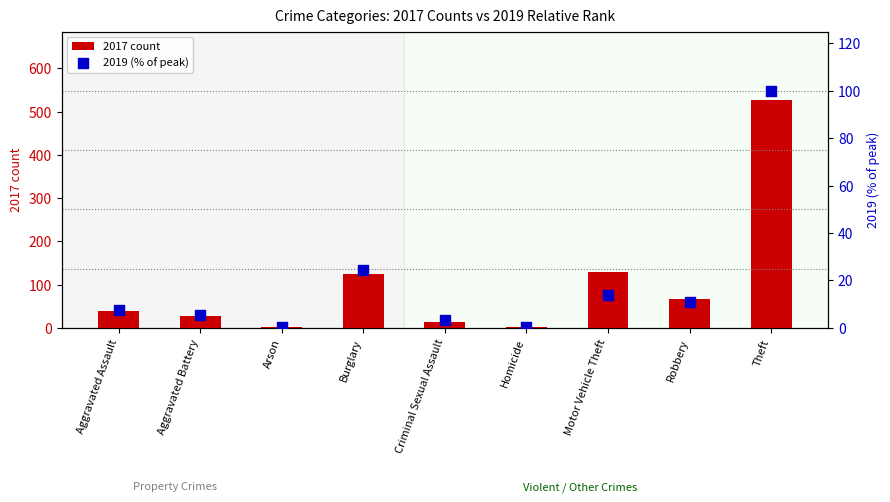

What is the total value across all series at Burglary?

149.3